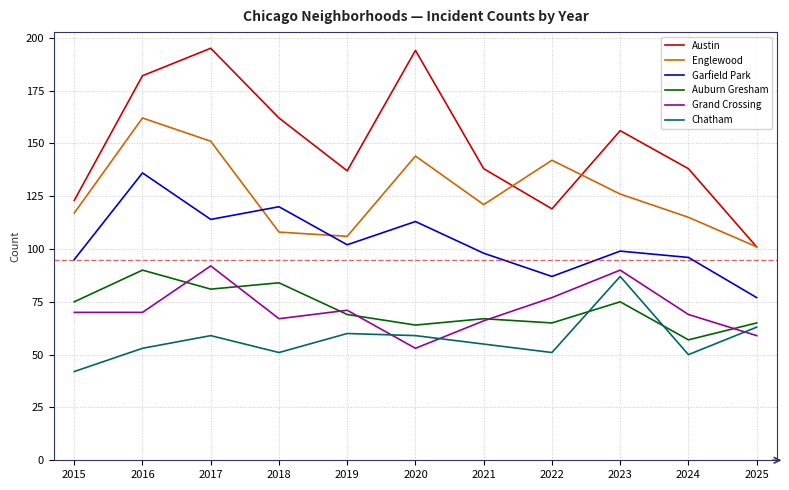

What is the sum of all Garfield Park values?

1137